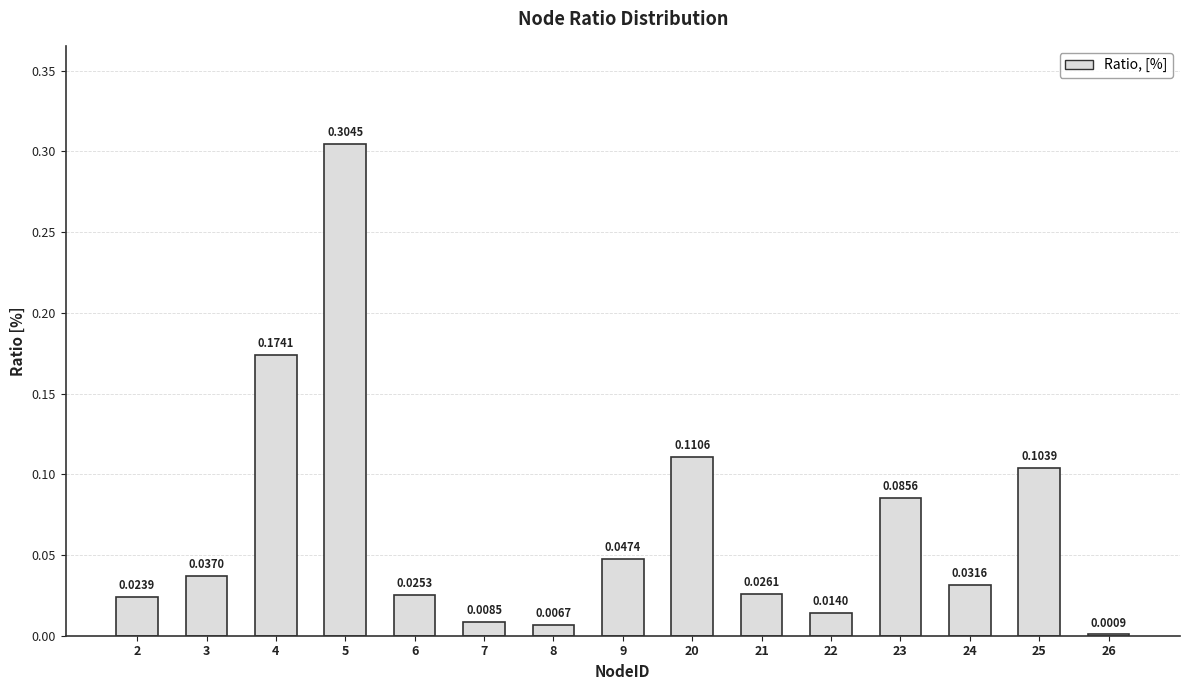

What is the maximum value shown in the chart?

0.3